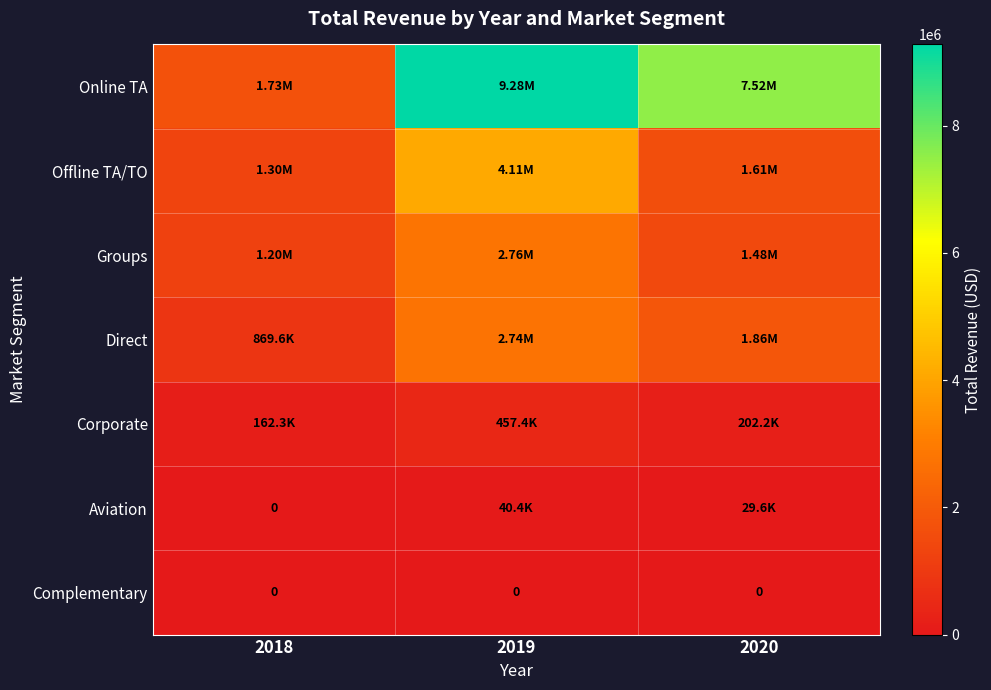

Is it true that Aviation equals 26654.7 at 2019?

False